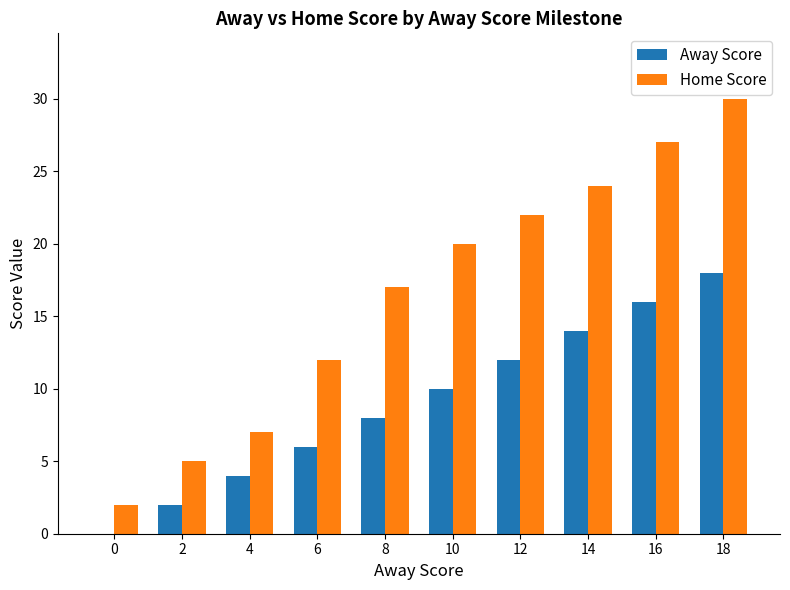

What is the sum of all Away Score values?

90